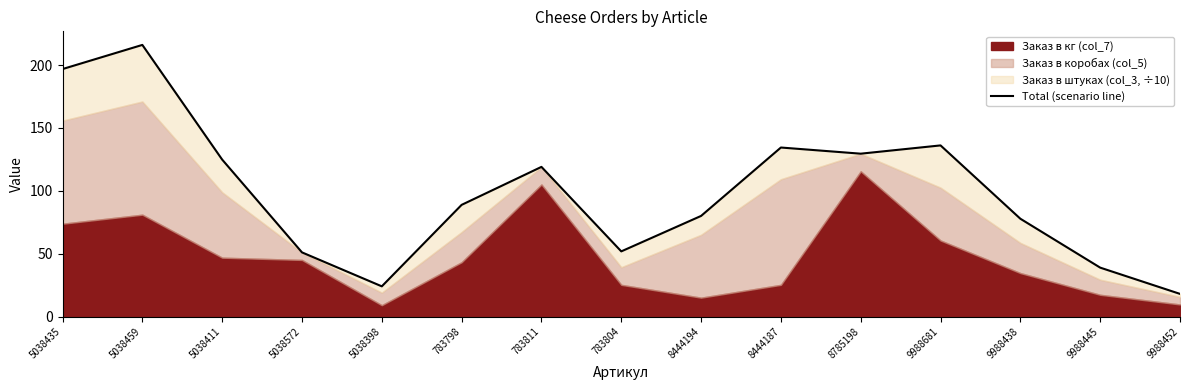

True or false: there are more than 1 points higher than both neighbors.

True